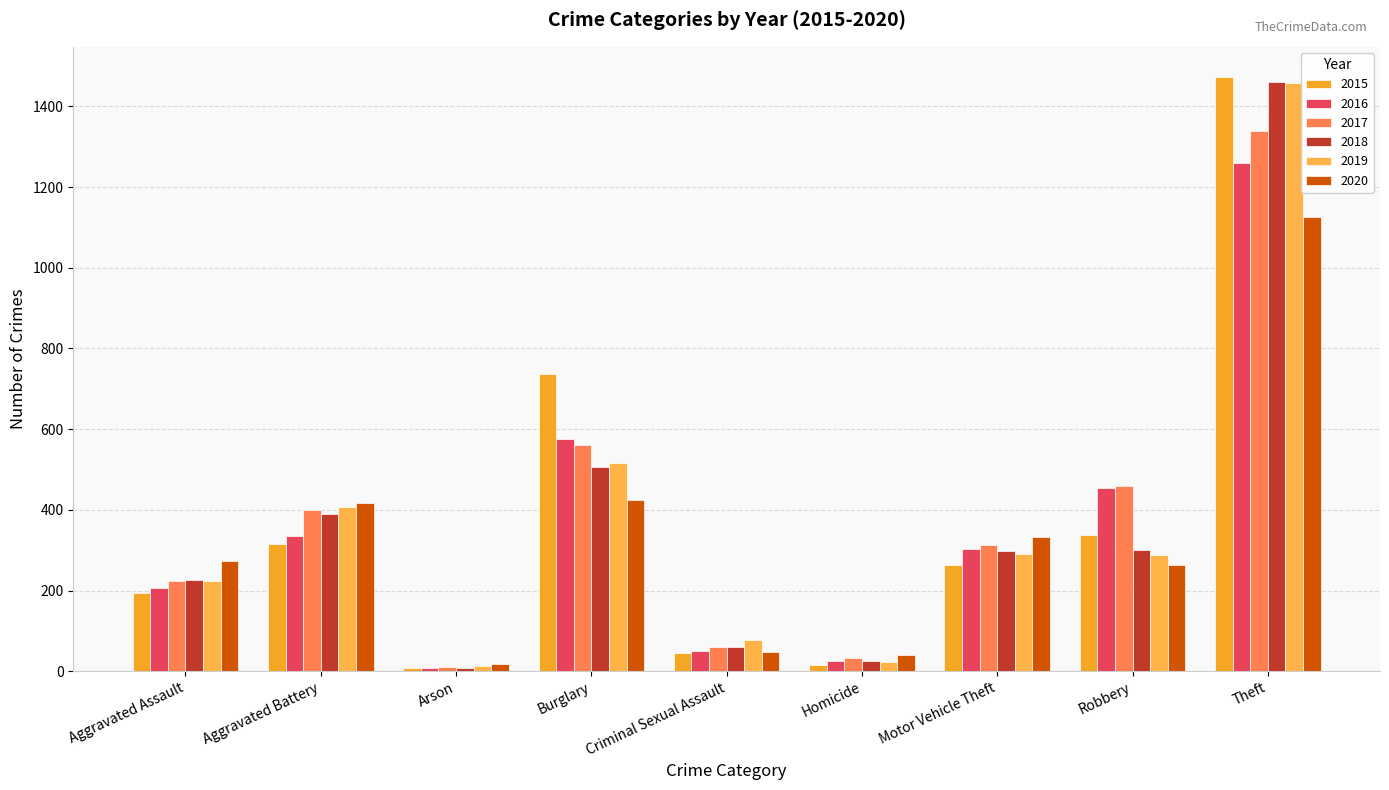

Reading left to right, list all the values displayed in this chart.

2015: Aggravated Assault=194	Aggravated Battery=316	Arson=9	Burglary=738	Criminal Sexual Assault=46	Homicide=15	Motor Vehicle Theft=263	Robbery=337	Theft=1474
2016: Aggravated Assault=206	Aggravated Battery=336	Arson=7	Burglary=576	Criminal Sexual Assault=50	Homicide=26	Motor Vehicle Theft=304	Robbery=454	Theft=1259
2017: Aggravated Assault=224	Aggravated Battery=400	Arson=10	Burglary=562	Criminal Sexual Assault=61	Homicide=33	Motor Vehicle Theft=312	Robbery=460	Theft=1339
2018: Aggravated Assault=225	Aggravated Battery=389	Arson=7	Burglary=506	Criminal Sexual Assault=60	Homicide=25	Motor Vehicle Theft=298	Robbery=301	Theft=1461
2019: Aggravated Assault=223	Aggravated Battery=407	Arson=12	Burglary=517	Criminal Sexual Assault=77	Homicide=22	Motor Vehicle Theft=290	Robbery=287	Theft=1459
2020: Aggravated Assault=273	Aggravated Battery=416	Arson=17	Burglary=425	Criminal Sexual Assault=48	Homicide=41	Motor Vehicle Theft=333	Robbery=263	Theft=1125